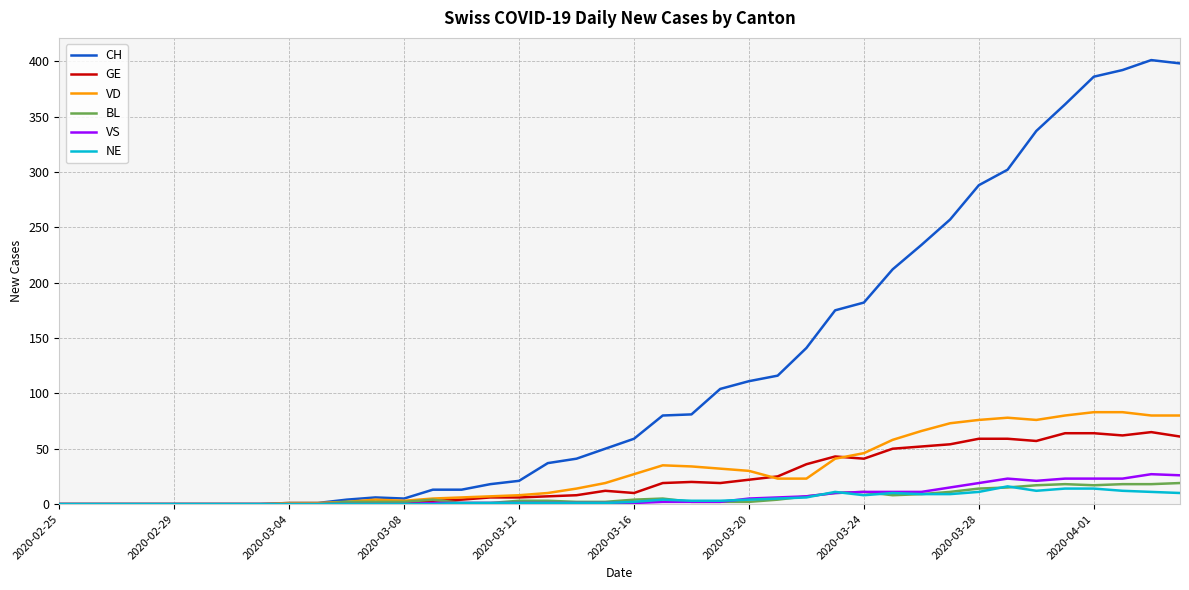

What is the maximum value shown in the chart?

401